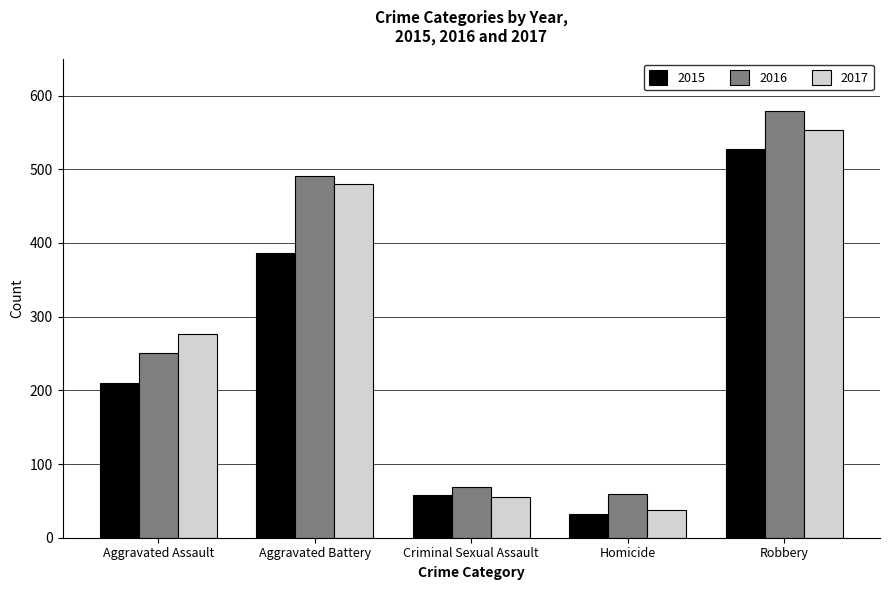

Reading left to right, what are all the values shown in this chart?

2015: 210	387	58	32	527
2016: 250	491	69	59	579
2017: 276	480	55	37	553